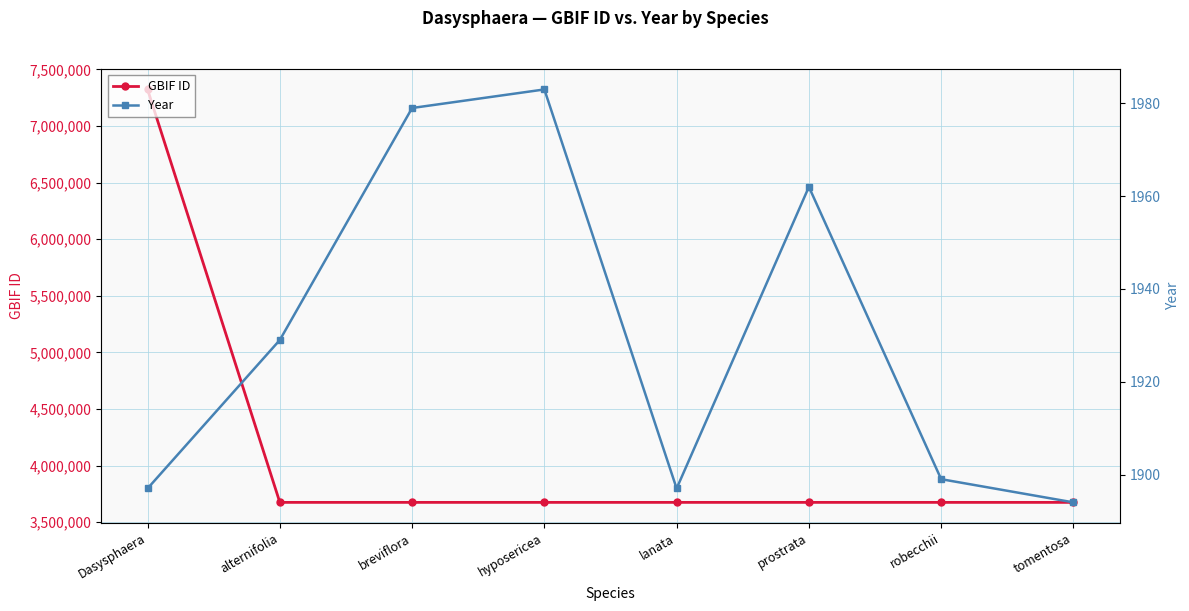

Reading left to right, transcribe all the data shown in this chart.

GBIF ID: Dasysphaera=7323682	alternifolia=3675629	breviflora=3675624	hyposericea=3675612	lanata=3675609	prostrata=3675603	robecchii=3675599	tomentosa=3675591
Year: Dasysphaera=1897	alternifolia=1929	breviflora=1979	hyposericea=1983	lanata=1897	prostrata=1962	robecchii=1899	tomentosa=1894